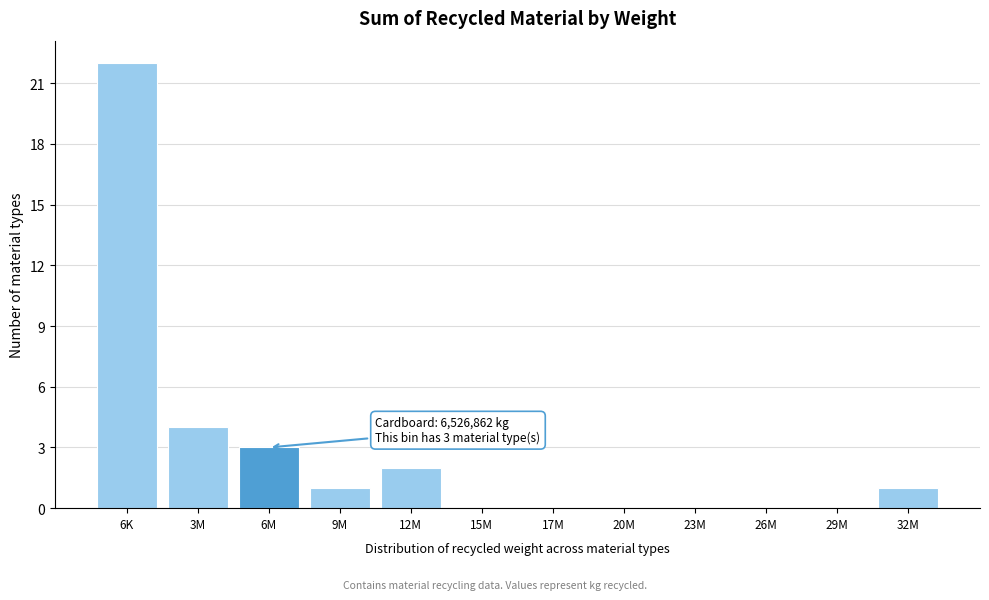

Reading left to right, extract all data points from this chart.

6K=22	3M=4	6M=3	9M=1	12M=2	15M=0	17M=0	20M=0	23M=0	26M=0	29M=0	32M=1